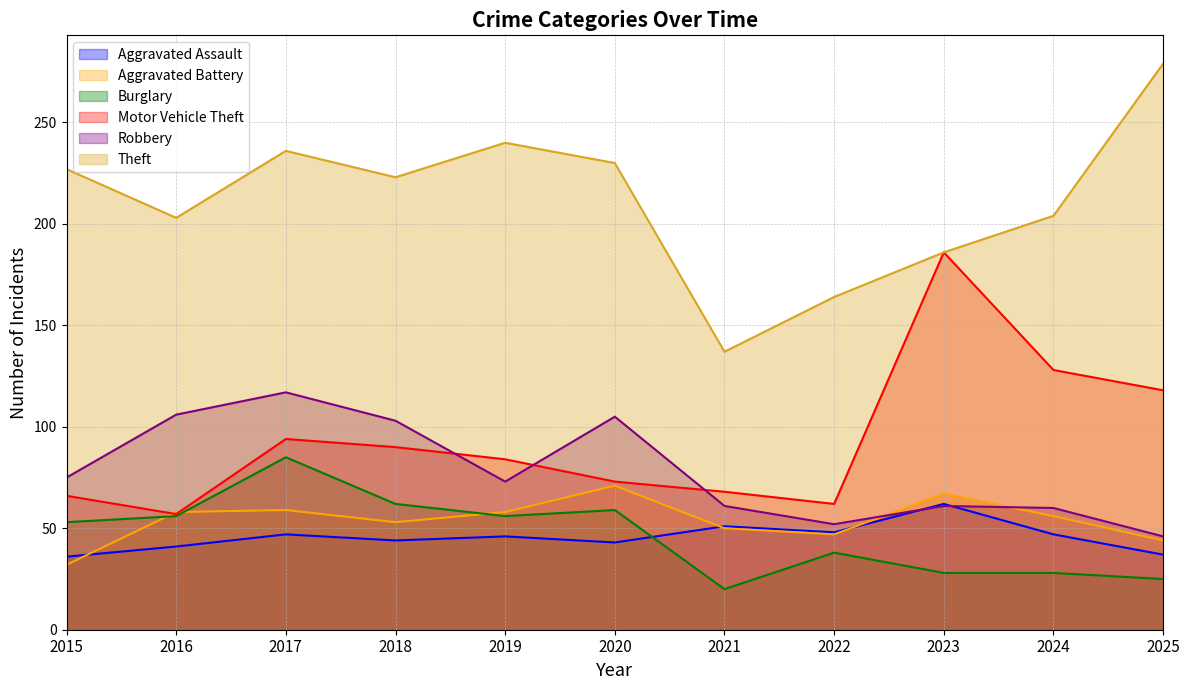

Is it true that Robbery equals 103 at 2018?

True